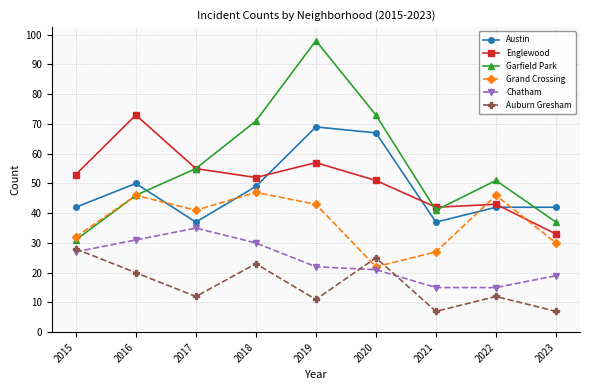

What is the difference between the maximum and second lowest values in the Grand Crossing series?

20